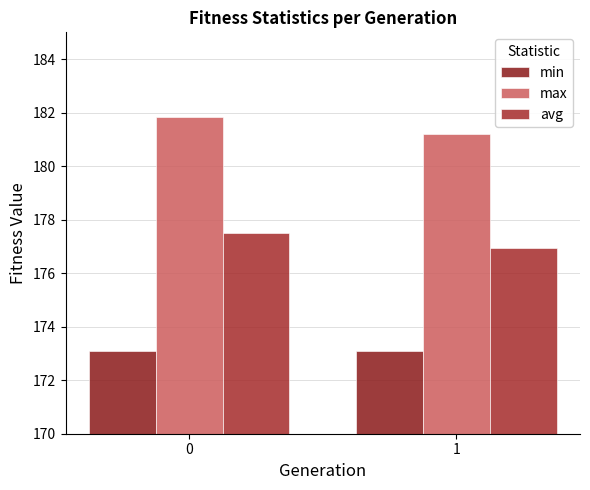

Does the chart contain any negative values?

No